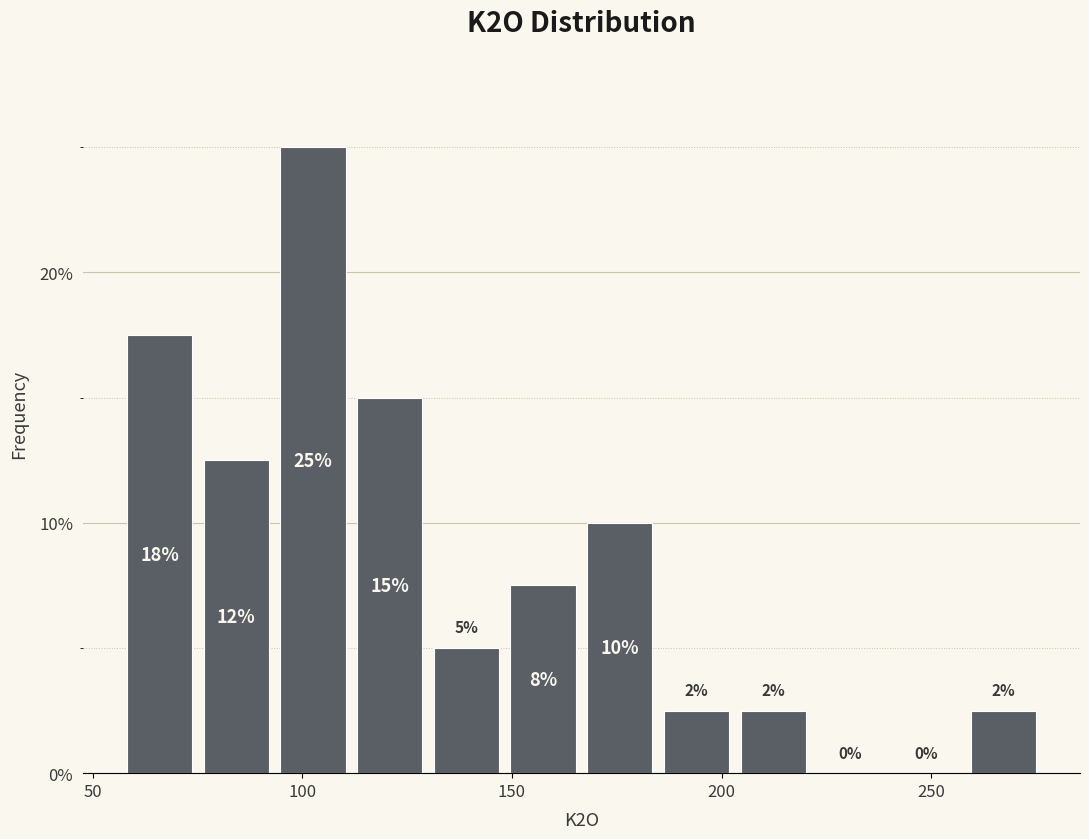

Around what value on the x-axis is the tallest bar? Give the approximate position of its centre, as read against the axis.

105